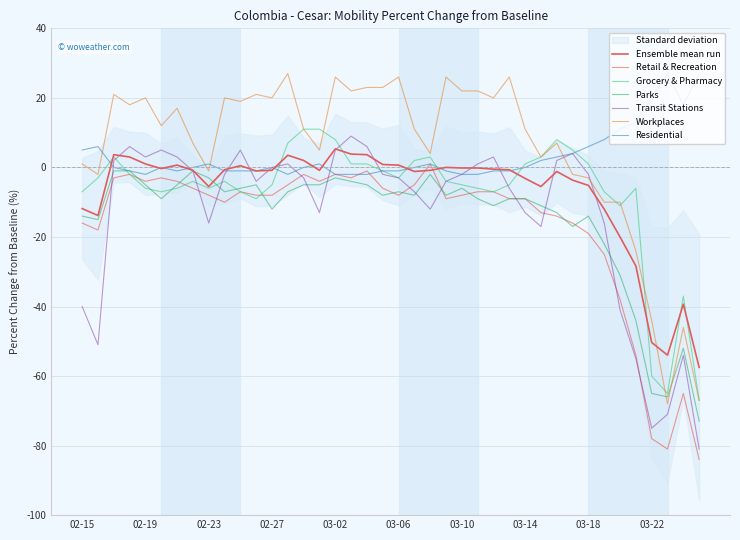

How many values in transit_stations are above zero?

14